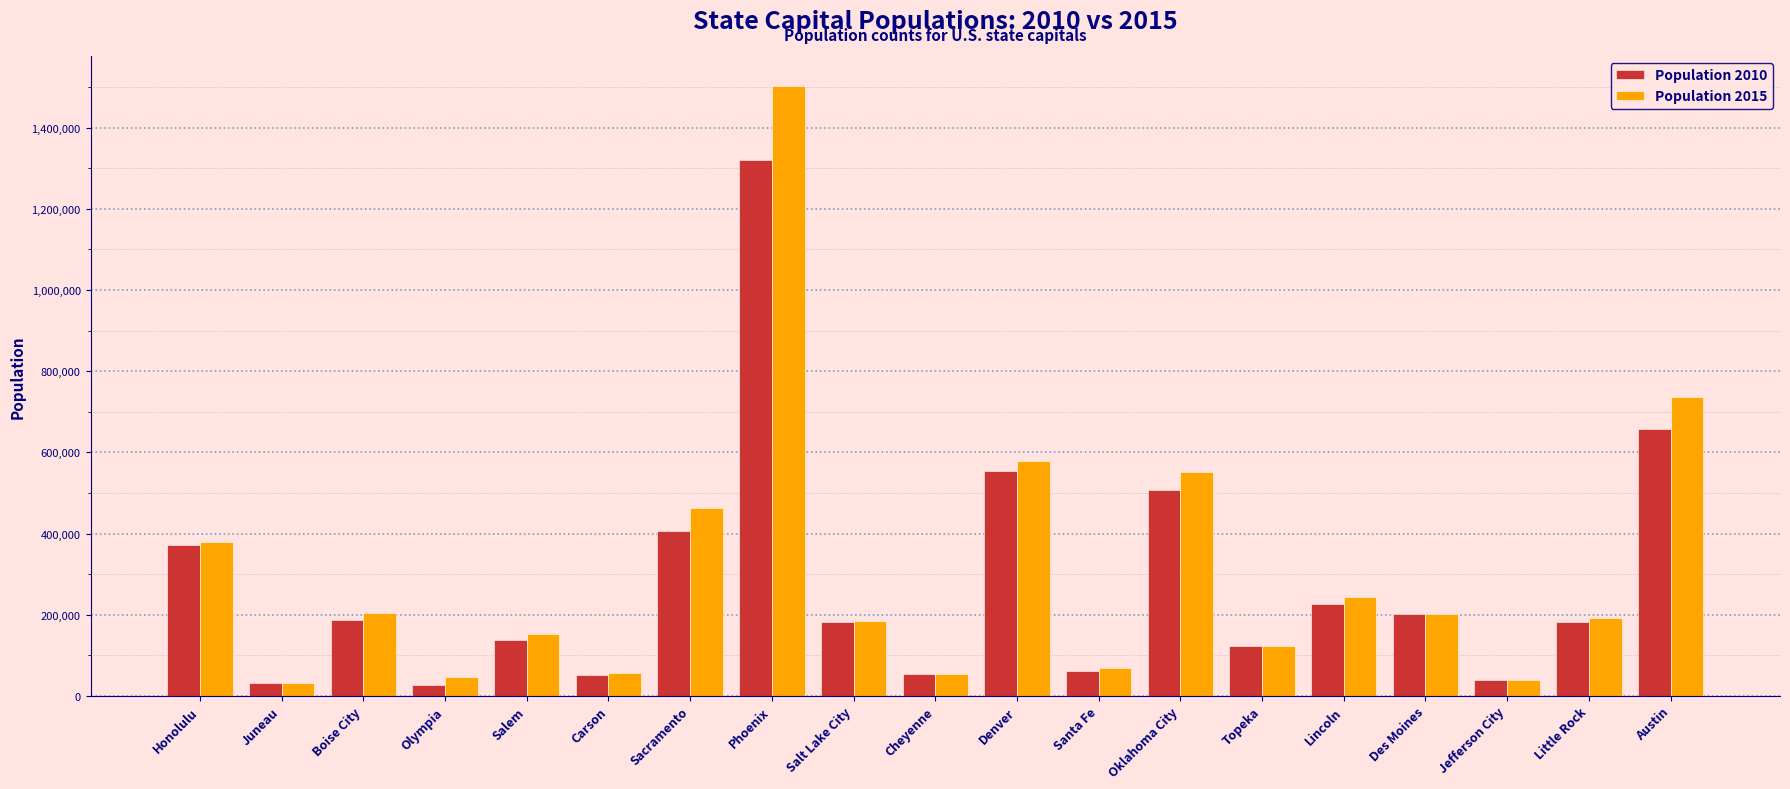

Count the number of categories in the chart.

19